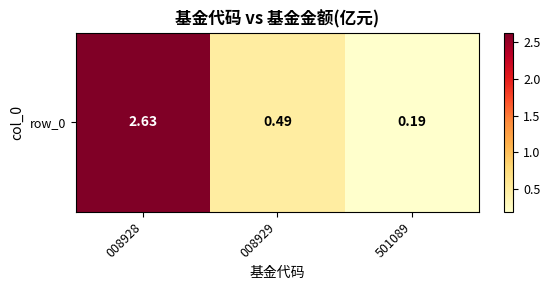

The chart shows a value of 2.6 at 008928. True or false?

True